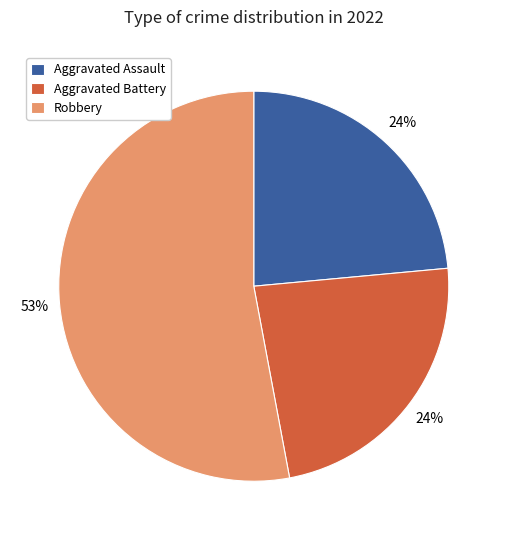

The Robbery slice represents 40% of the pie. True or false?

False